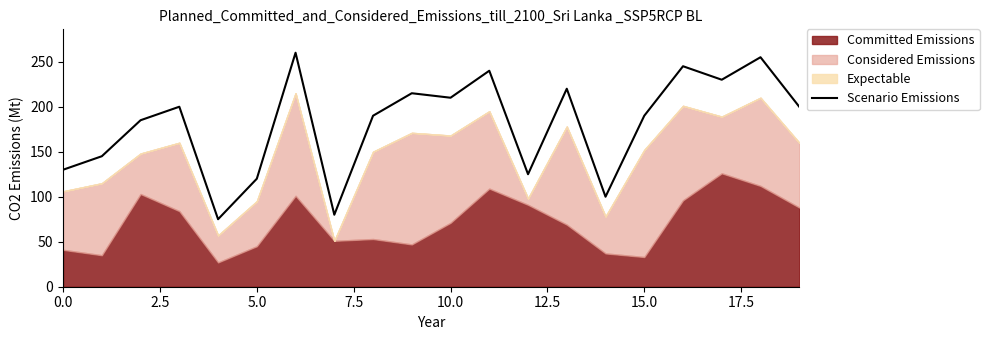

What is the lowest value of the Scenario Emissions series?

75